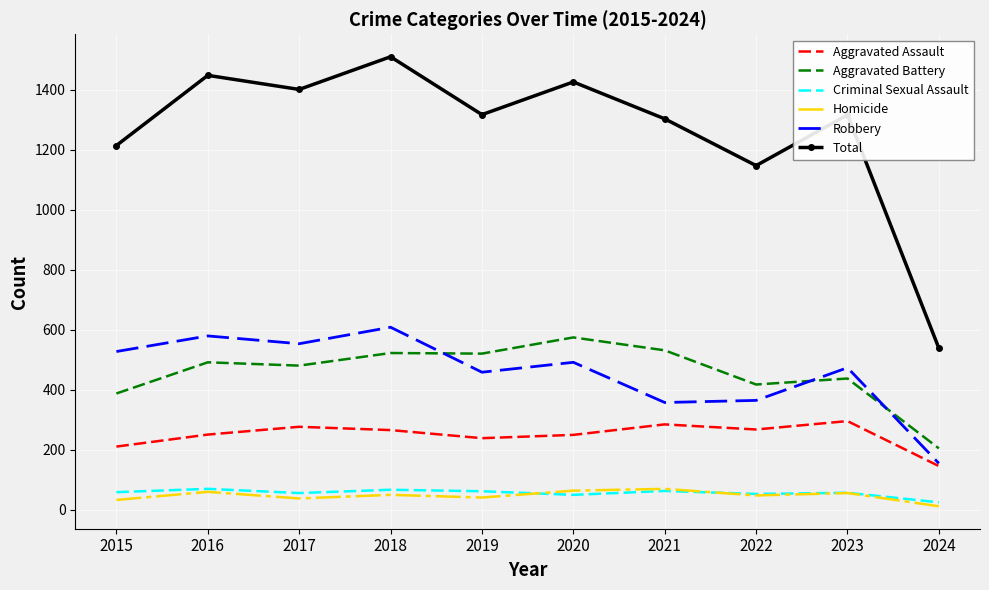

Which category has the highest value across all series?

2018